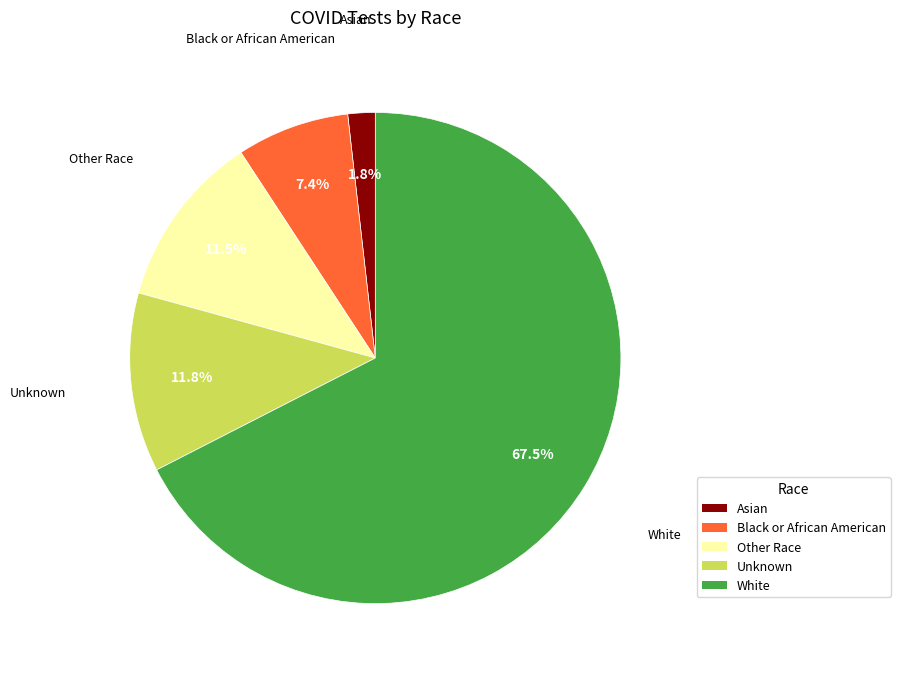

What is the smallest slice in the pie chart?

Asian